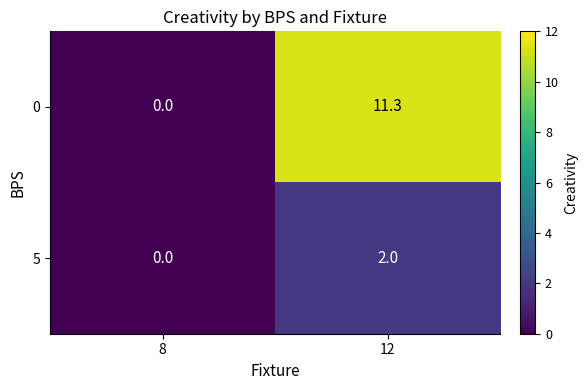

What is the sum of the 0 values at 8 and 12?

11.3